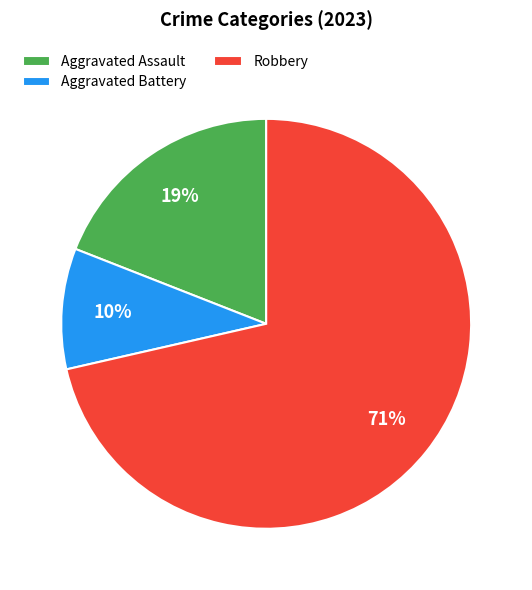

Between Aggravated Assault and Robbery, which is larger?

Robbery